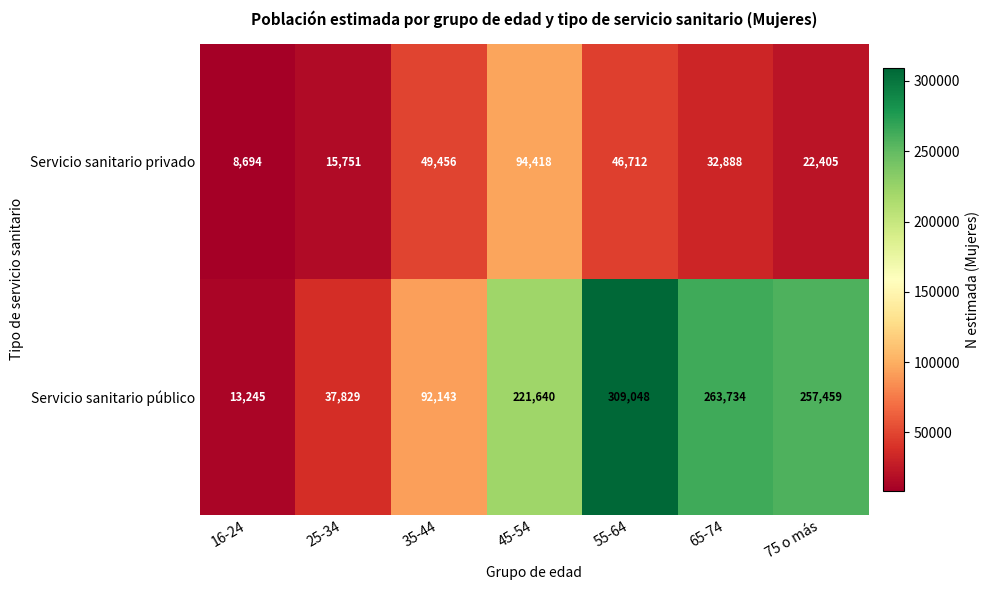

The Servicio sanitario privado series shows 50872 at 65-74. True or false?

False